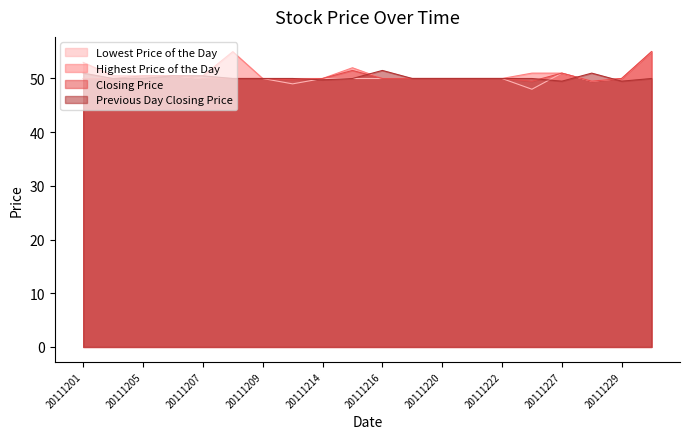

Rank the series at 20111213 from highest to lowest value.

Highest Price of the Day, Previous Day Closing Price, Closing Price, Lowest Price of the Day